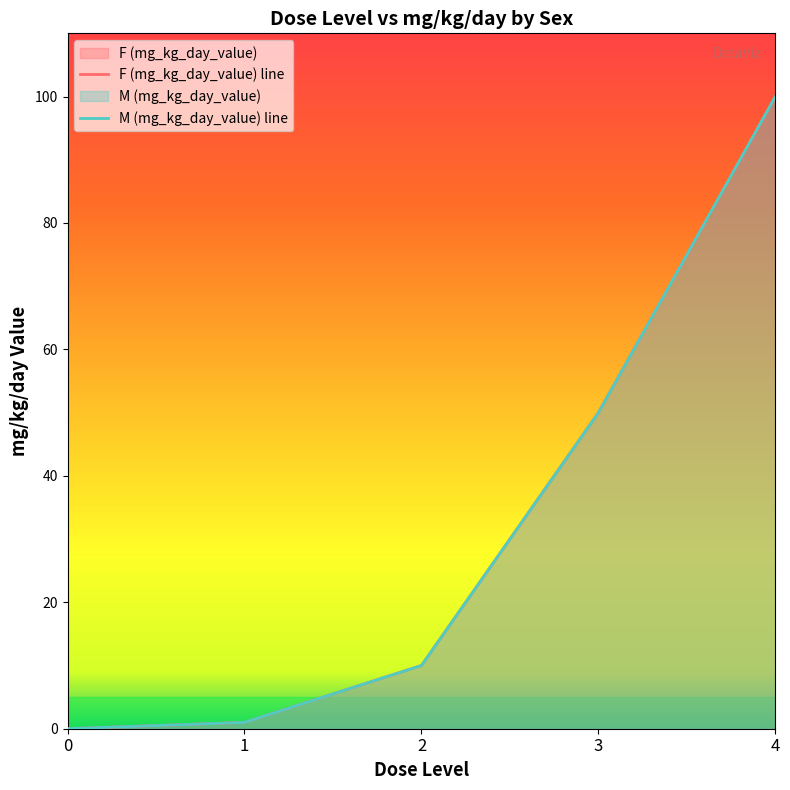

The F (mg_kg_day_value) series shows 6 at 2. True or false?

False